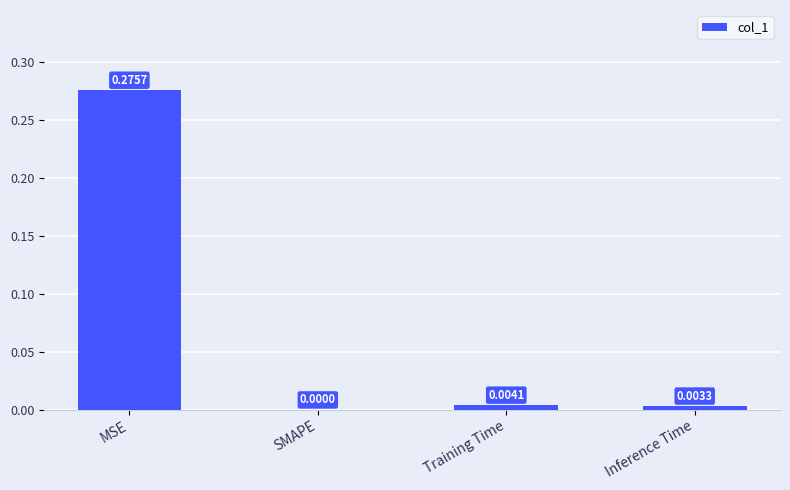

Where is the data nearest to the value 0?

SMAPE